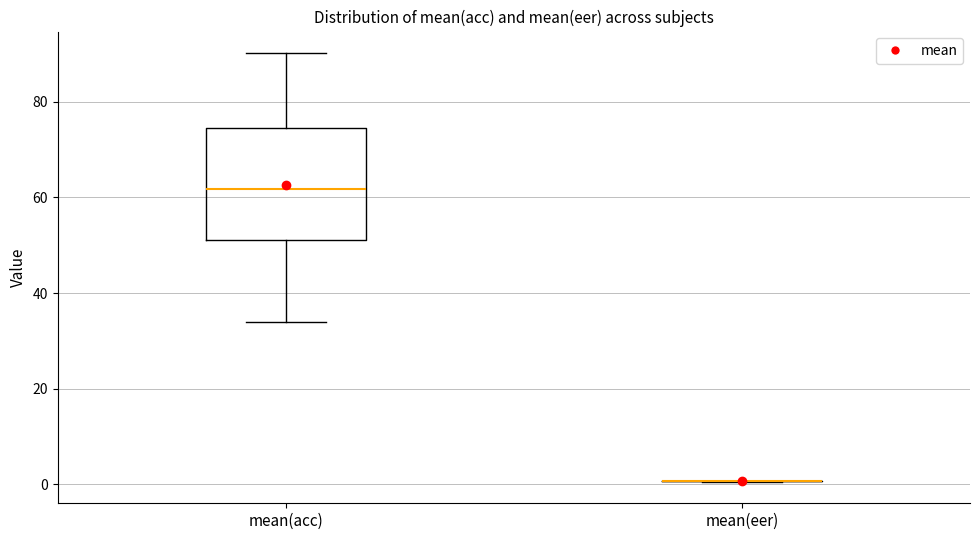

Which box is the tallest, from its lower edge to its upper edge?

mean(acc)